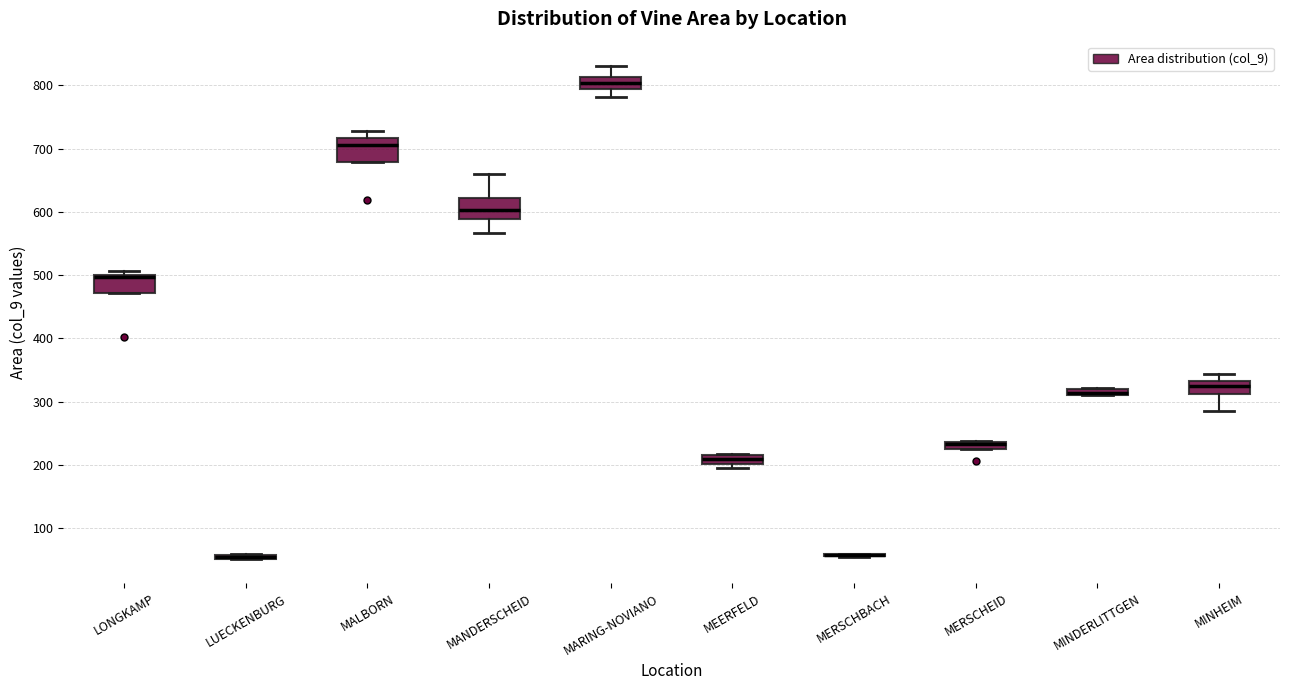

Where is the upper edge of the box for MERSCHEID on the y-axis? The values are not printed on the chart, so give them approximately, as read against the axis.

240